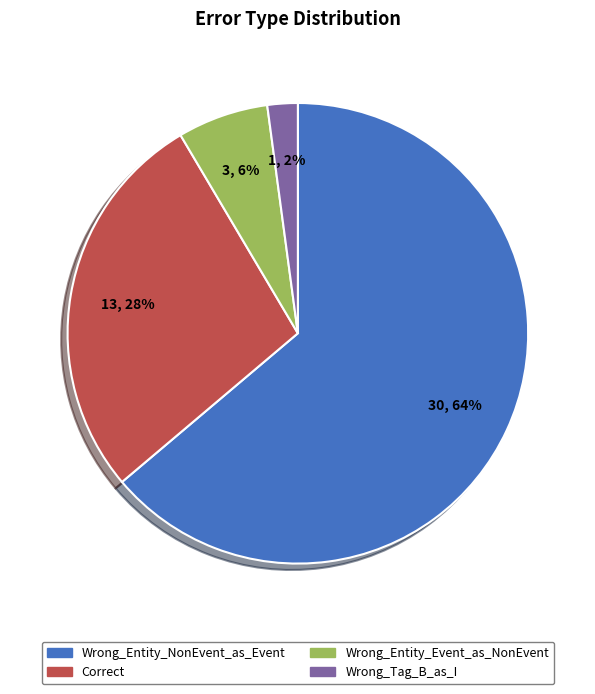

How many segments does this pie chart have?

4